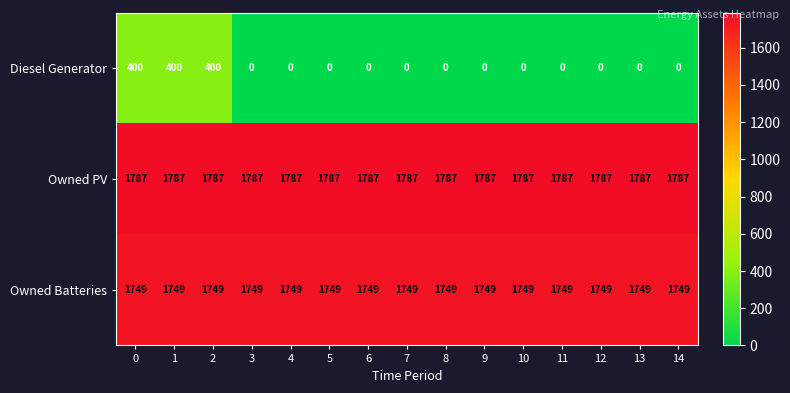

What is the total value across all series at 2?

3936